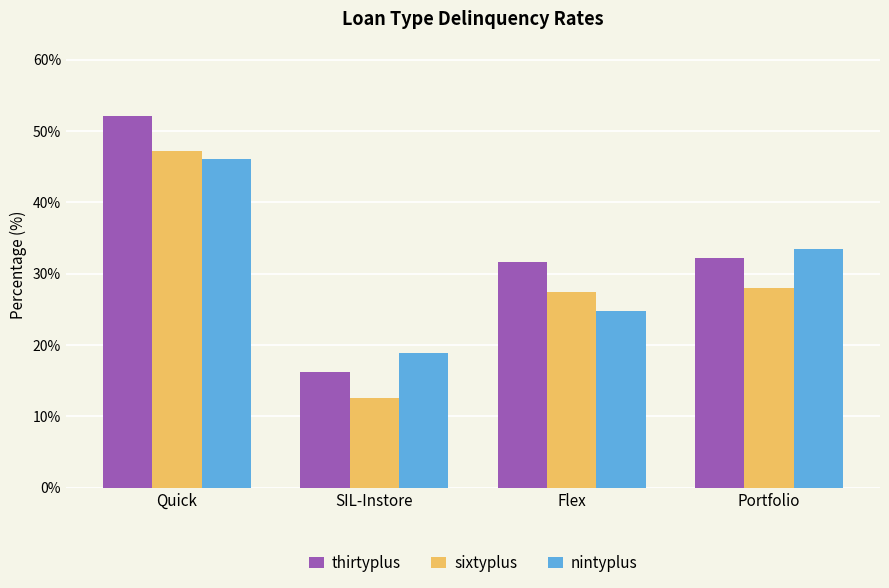

What is the difference between the highest and lowest values at Quick?

6.0